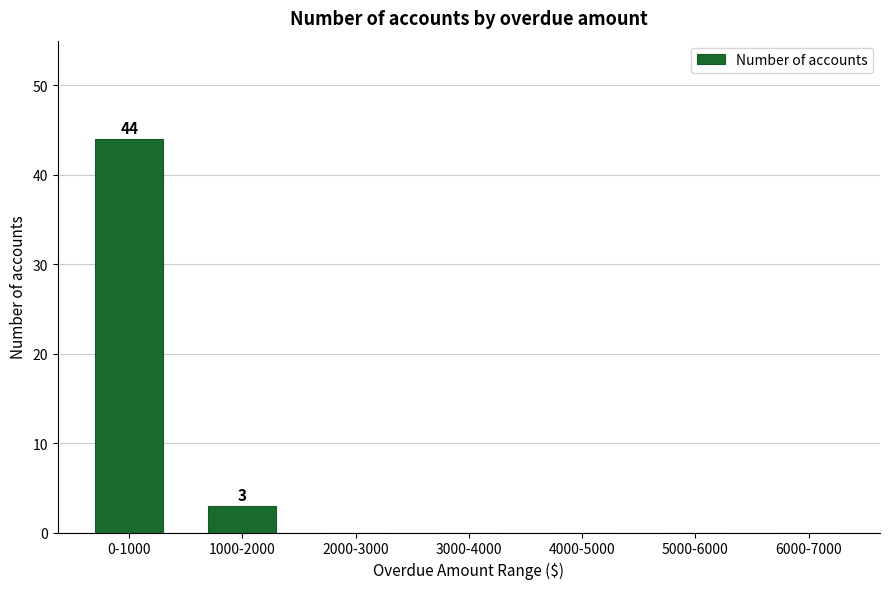

Reading left to right, extract all data points from this chart.

0-1000=44	1000-2000=3	2000-3000=0	3000-4000=0	4000-5000=0	5000-6000=0	6000-7000=0